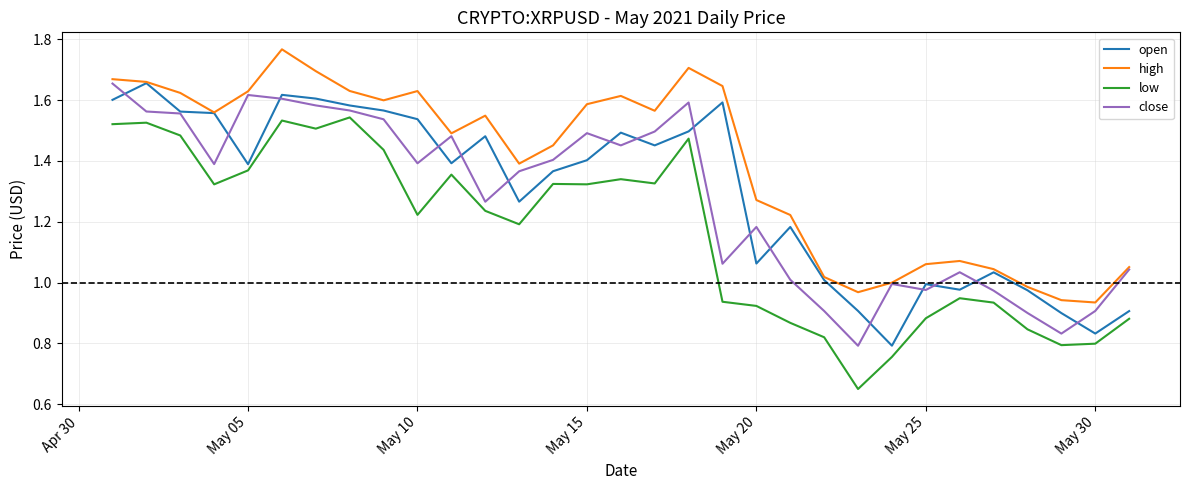

Which series has the largest range (max minus min)?

low